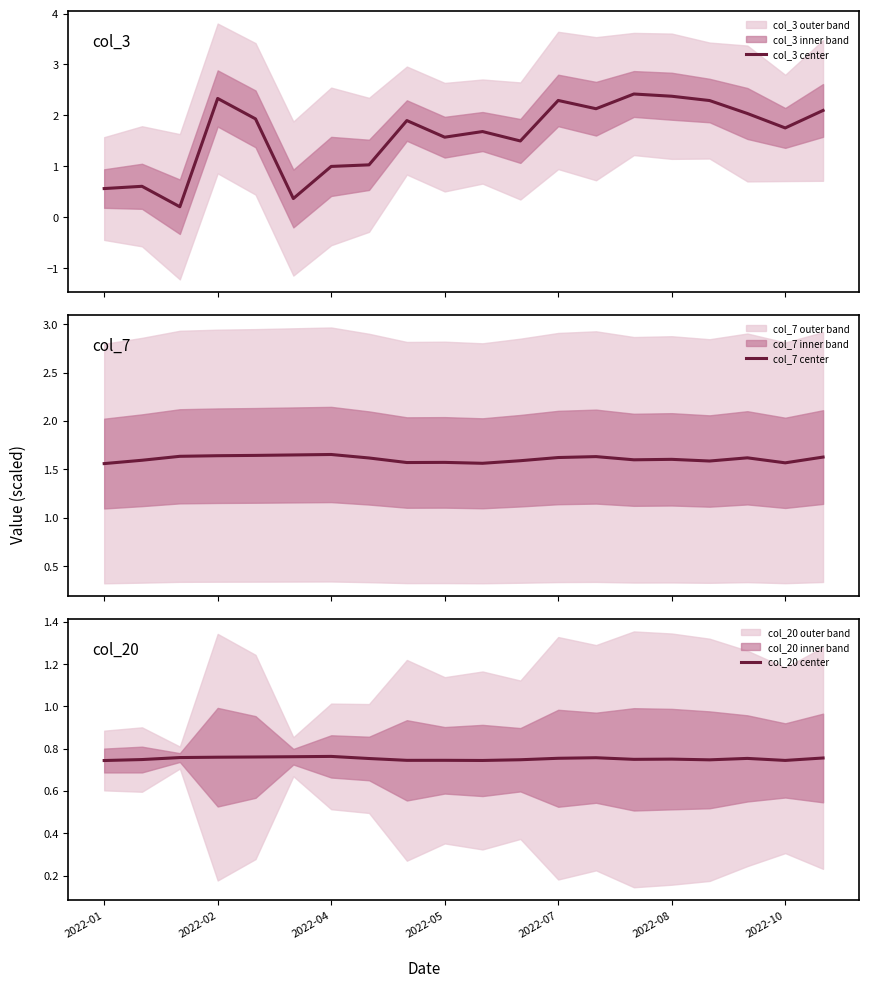

How many intersections are there between col_3 center and col_20 center?

3